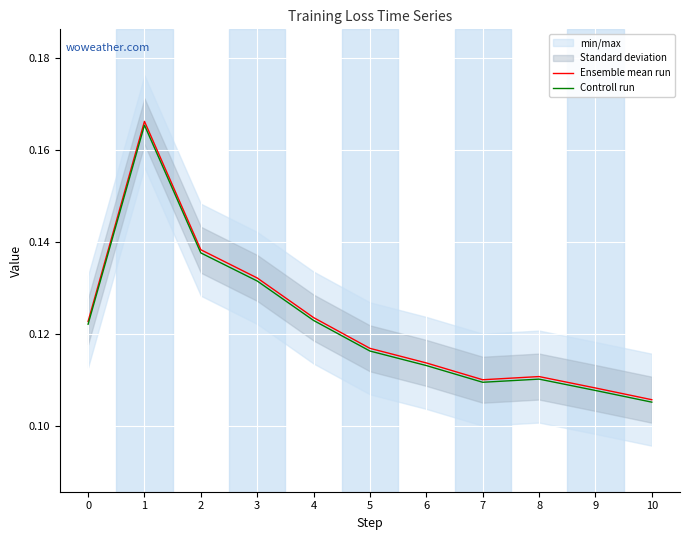

Is the value of Ensemble mean run at 1 greater than the value of Controll run at 4?

Yes